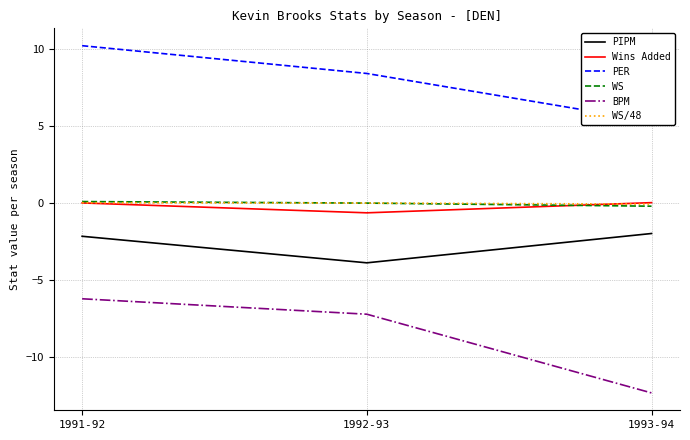

Which category has the lowest value in the Wins Added series?

1992-93